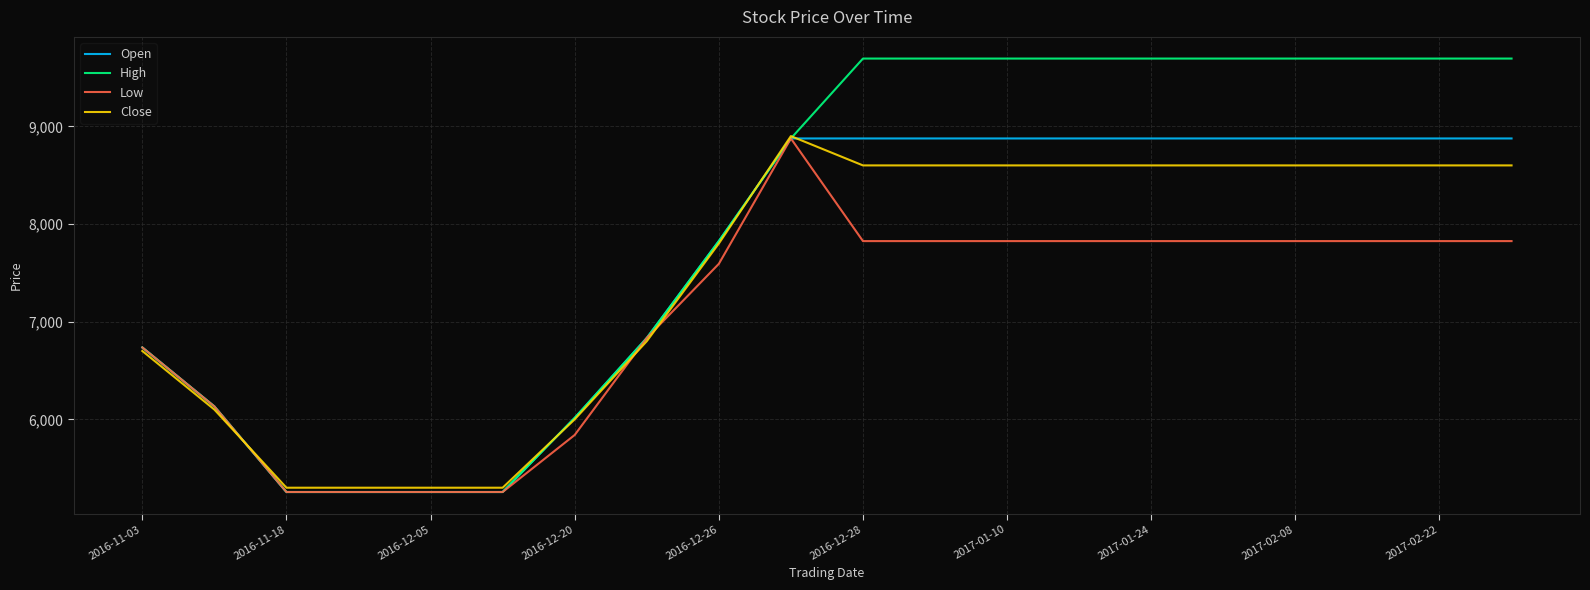

What is the sum of all Close values?

149500